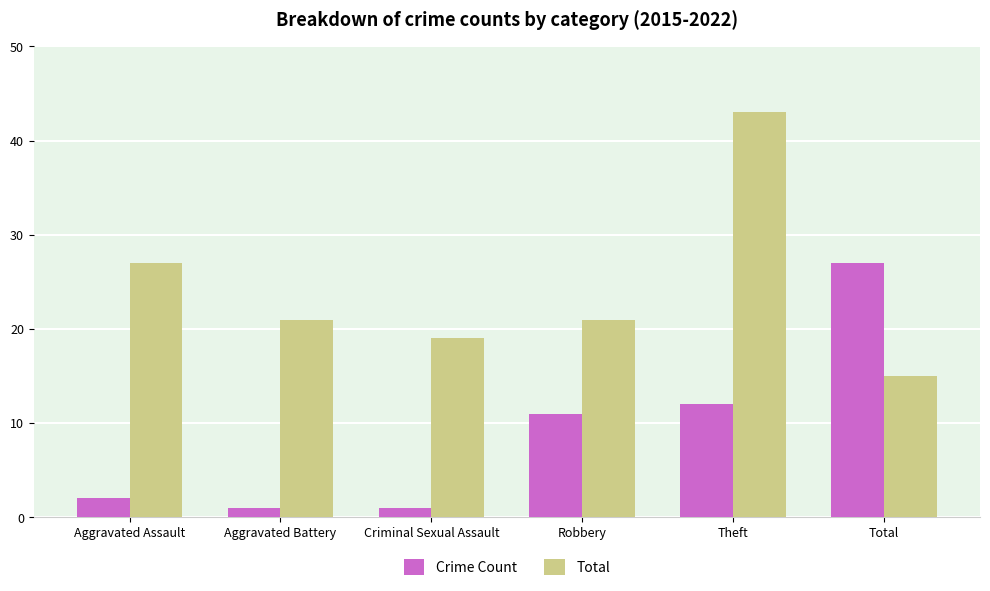

Reading left to right, list all the values displayed in this chart.

Crime Count: Aggravated Assault=2	Aggravated Battery=1	Criminal Sexual Assault=1	Robbery=11	Theft=12	Total=27
Total: Aggravated Assault=27	Aggravated Battery=21	Criminal Sexual Assault=19	Robbery=21	Theft=43	Total=15